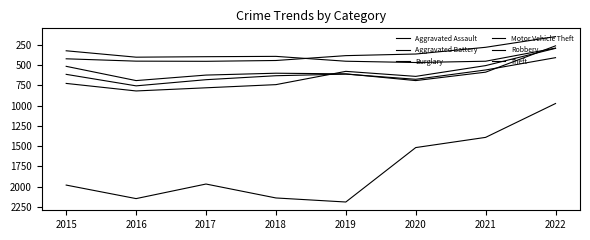

True or false: Aggravated Assault has more than 0 points higher than both neighbors.

True